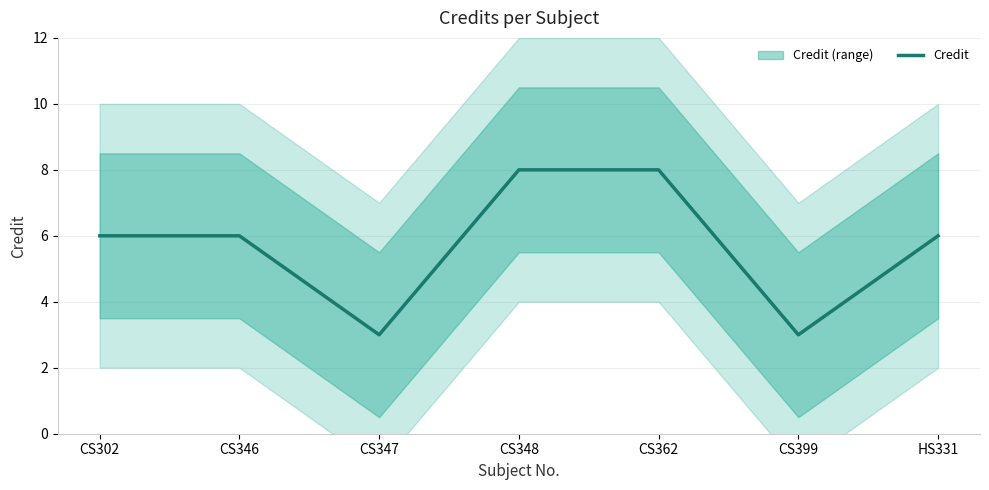

Is it true that the value at CS302 is 6?

True